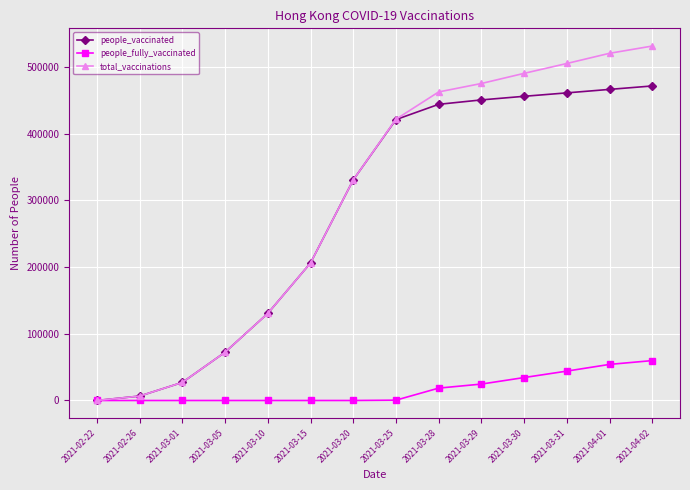

What are all the series names shown in the legend?

people_vaccinated, people_fully_vaccinated, total_vaccinations